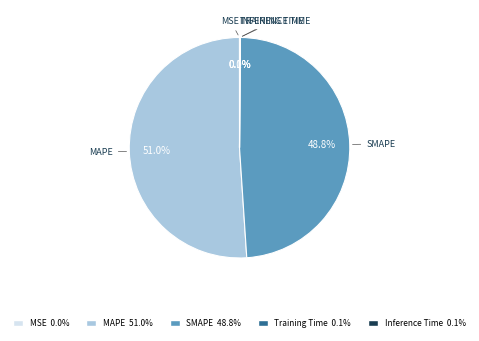

Is there any slice that represents more than half of the pie?

Yes